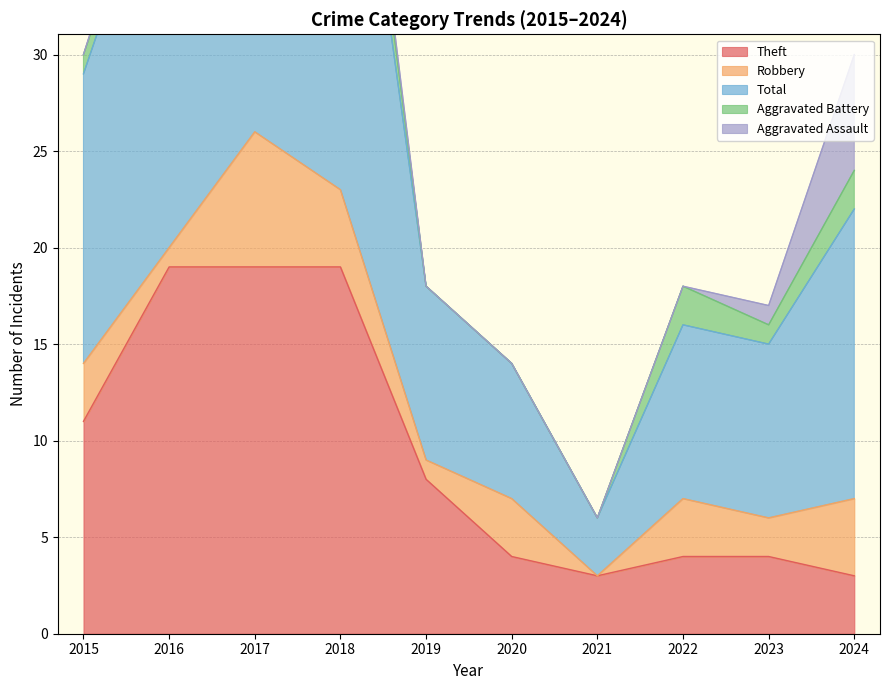

True or false: Aggravated Battery has a value of 2 at 2019.

False